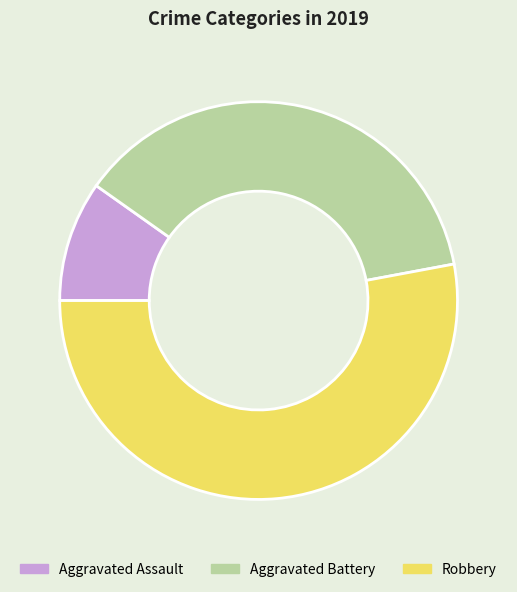

Approximately how many times larger is the value at Aggravated Battery compared to Aggravated Assault?

3.8